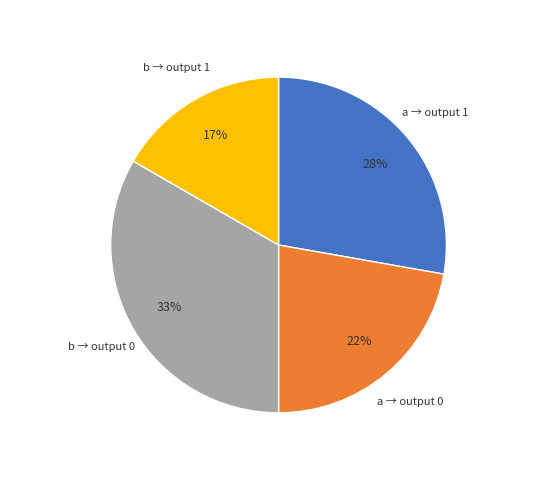

To the nearest percent, what is the average slice percentage?

25%